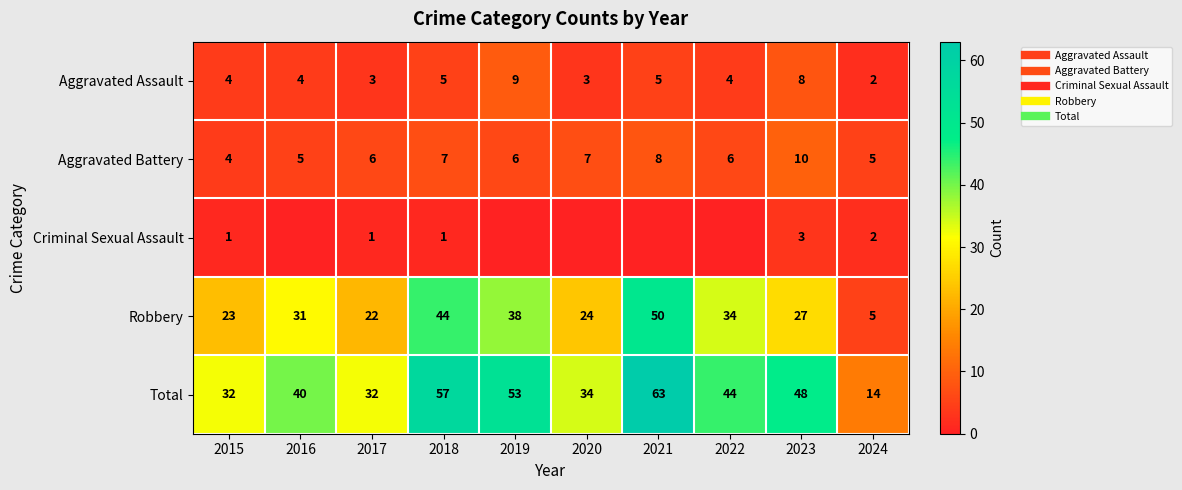

At how many categories does at least one series exceed 13?

10